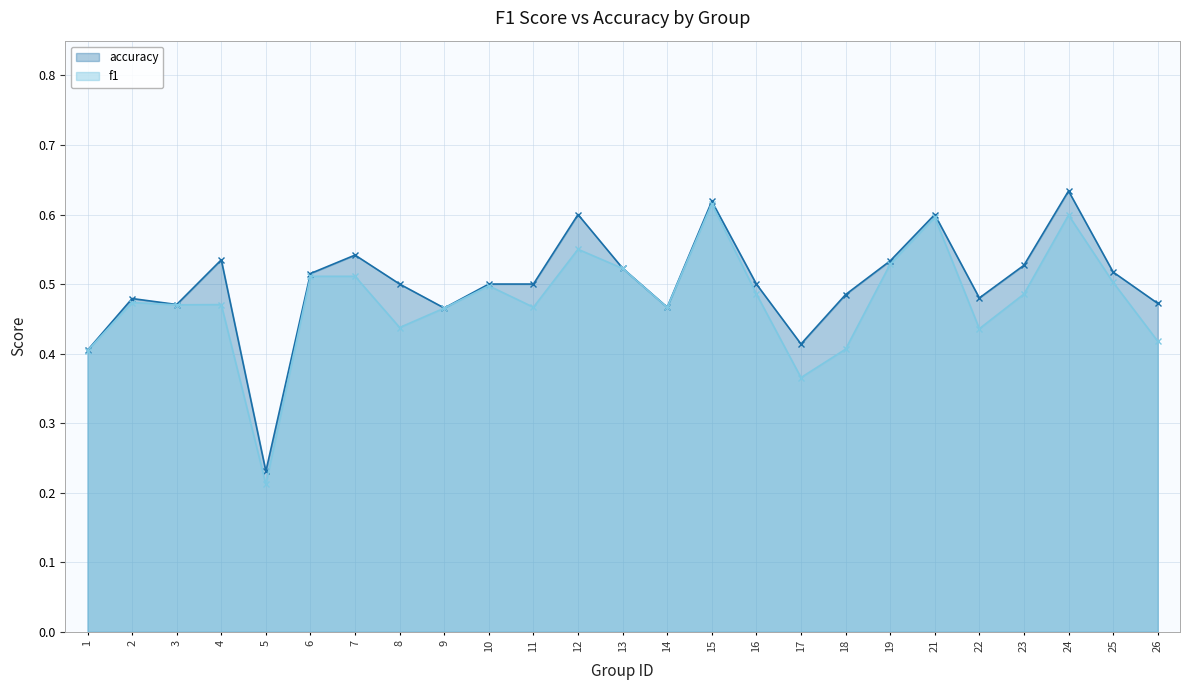

What is the sum of all f1 values?

11.9